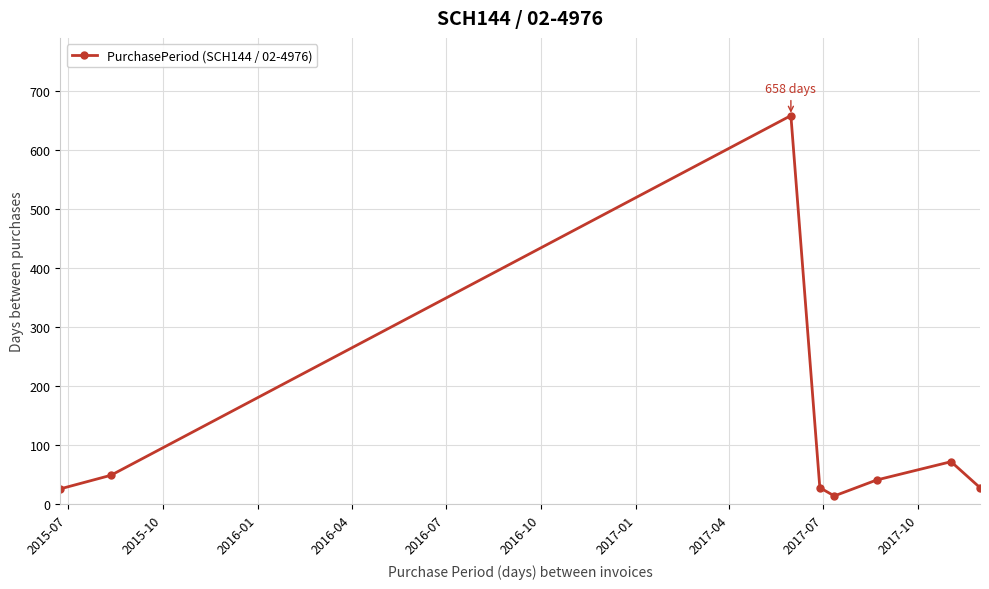

What is the greatest value displayed?

658